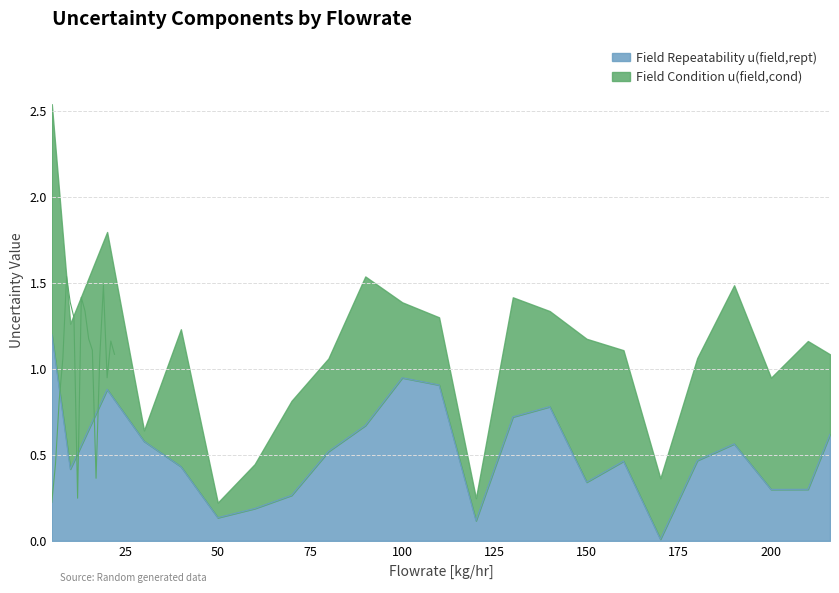

What is the difference between the values at 190 and 110?

0.3